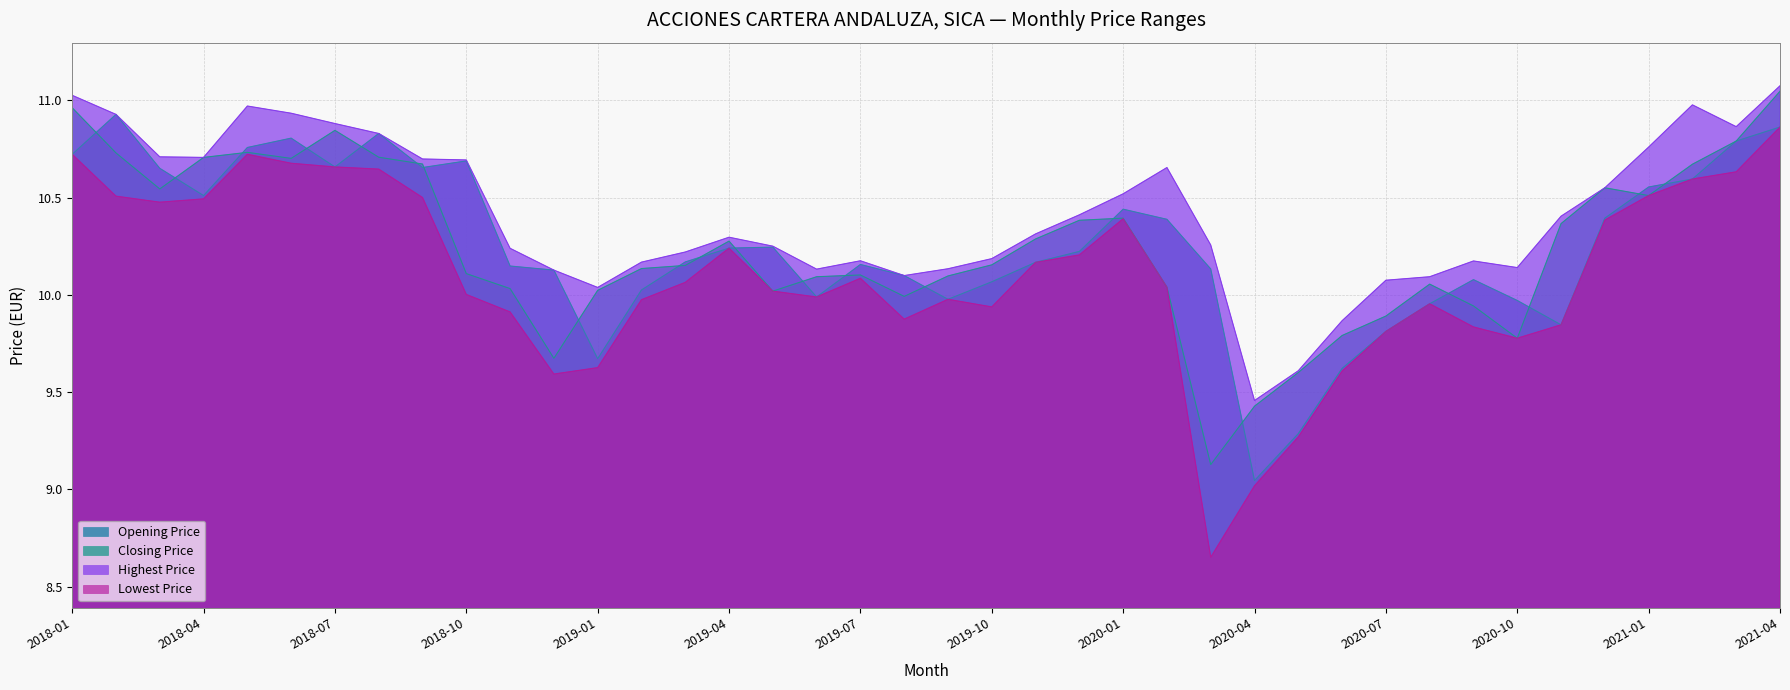

What is the lowest value of the Closing Price series?

9.1